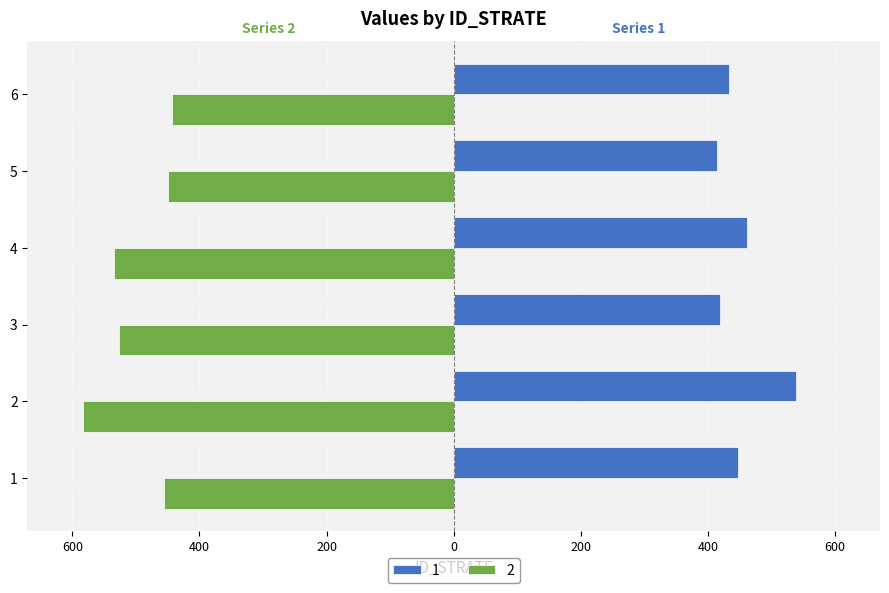

Reading right to left, what are all the values shown in this chart?

1: 6=433.6	5=413.5	4=462.0	3=419.2	2=538.3	1=446.6
2: 6=-443.8	5=-448.8	4=-534.6	3=-526.3	2=-583.1	1=-456.2